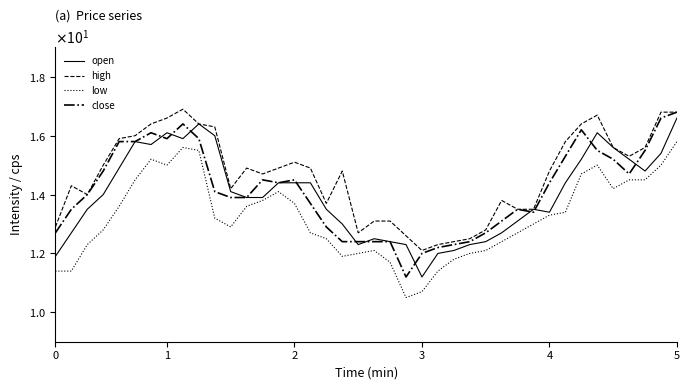

At which category does close reach its first local valley?

1